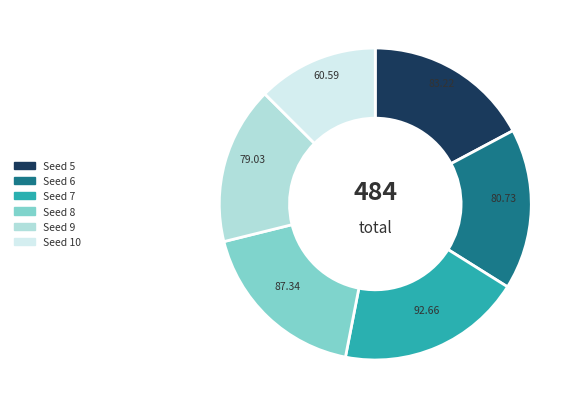

To the nearest percent, what is the average slice percentage?

17%